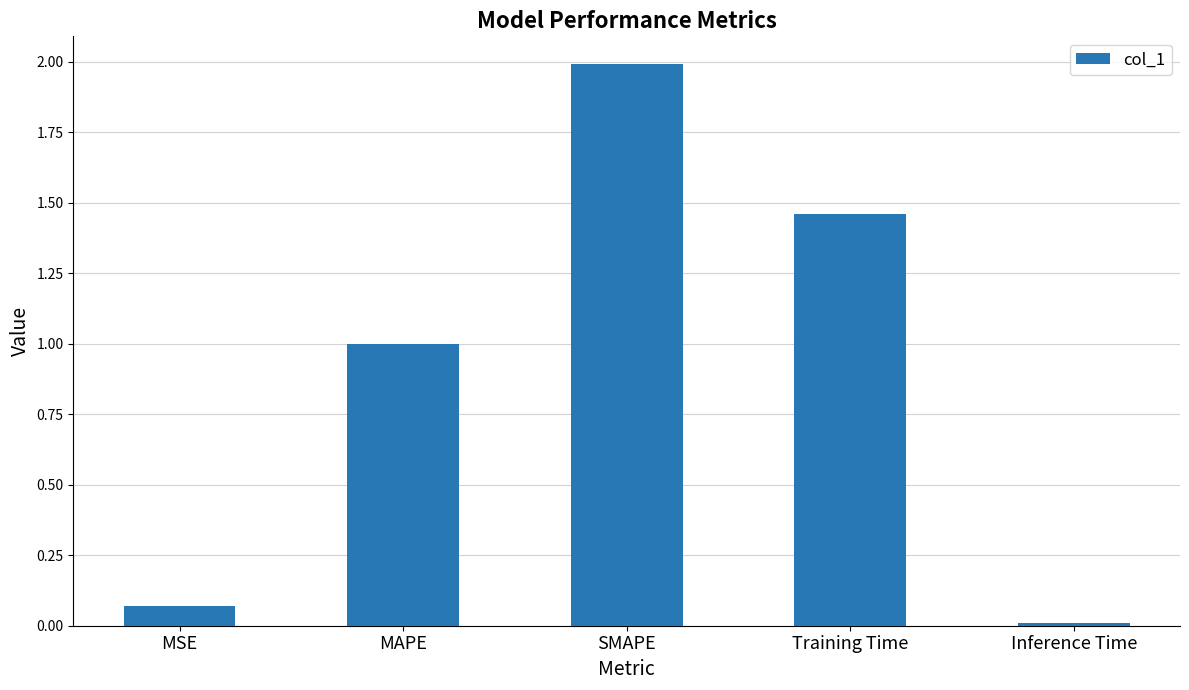

Is it true that the value at Training Time is 0.9?

False